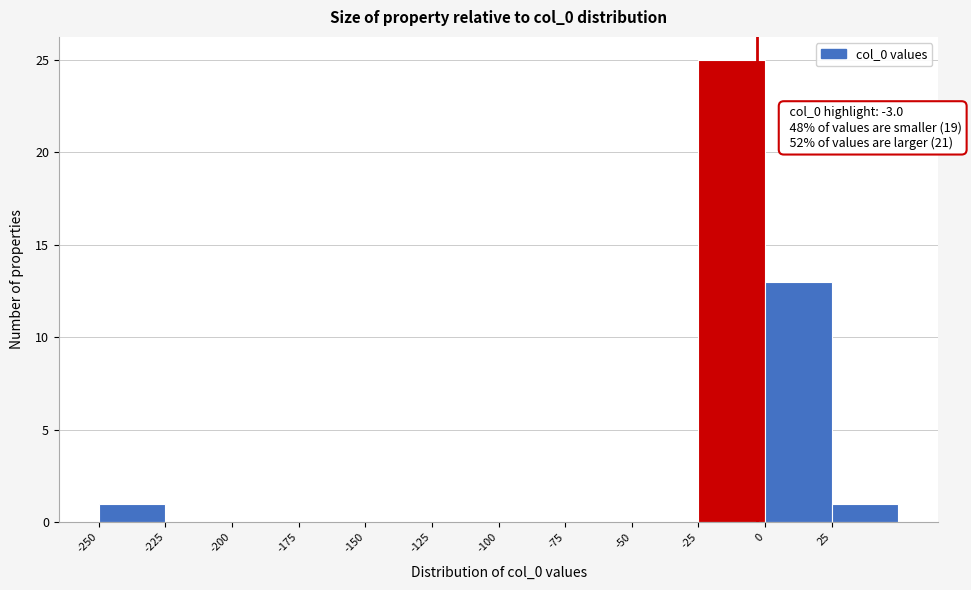

Which range on the x-axis has the tallest bar?

-25 to 0